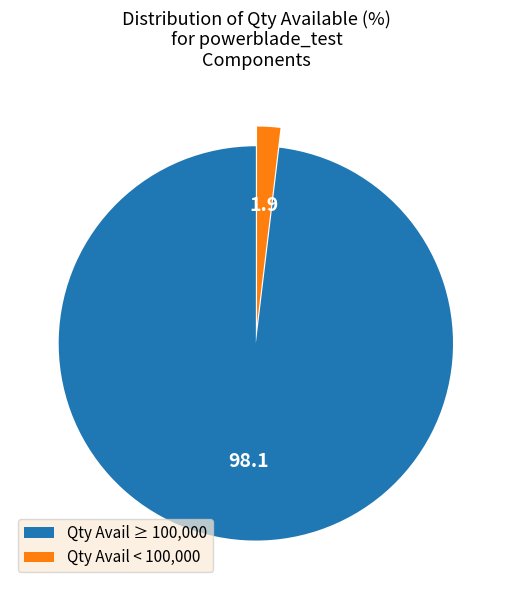

Which has a higher value, Qty Avail ≥ 100,000 or Qty Avail < 100,000?

Qty Avail ≥ 100,000